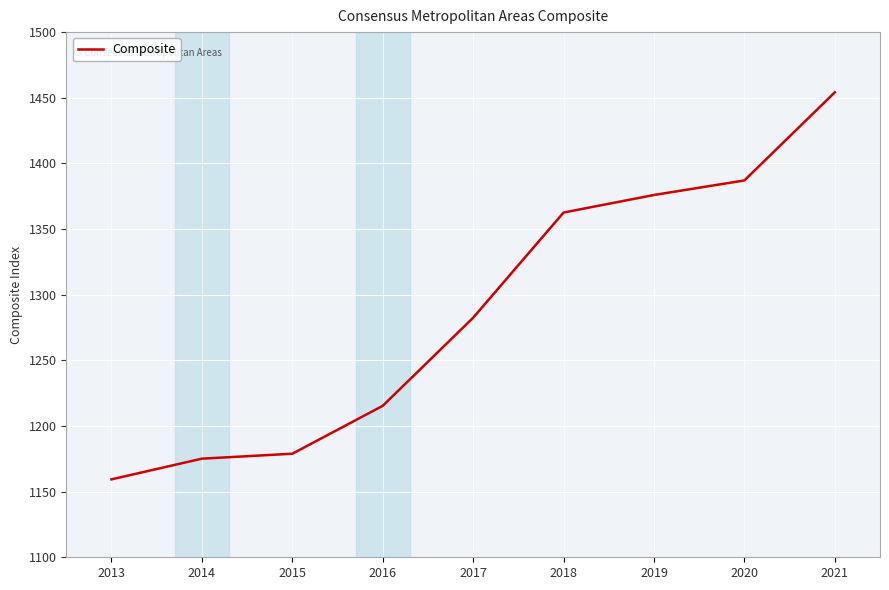

True or false: the data has more than 2 interior local peaks.

False